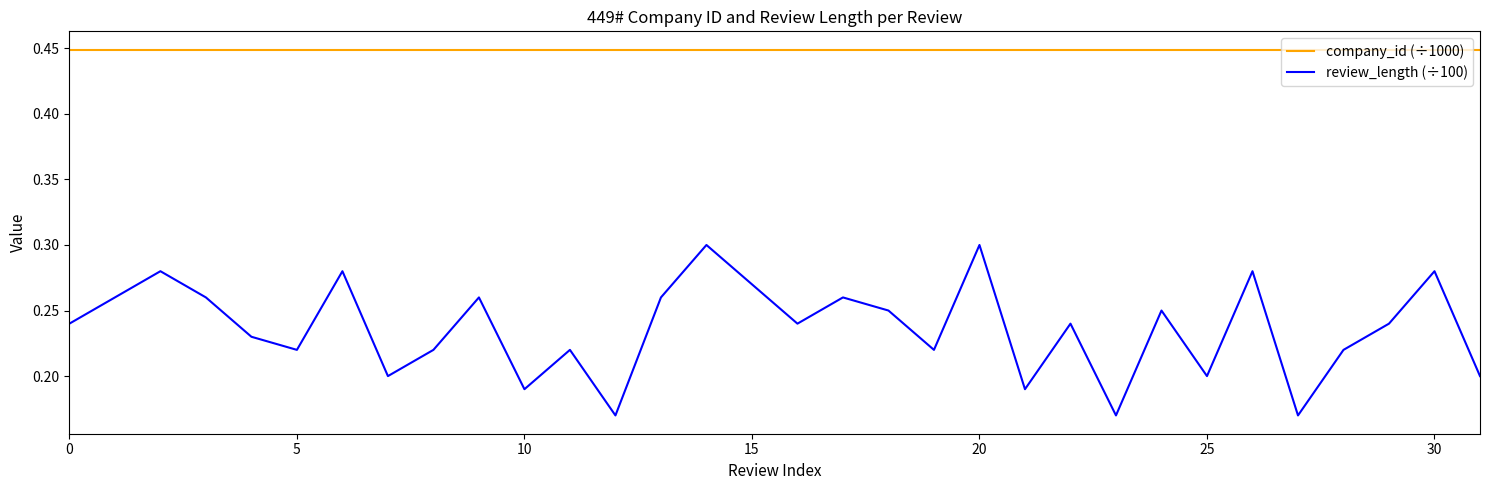

Which series has the largest range (max minus min)?

review_length (÷100)